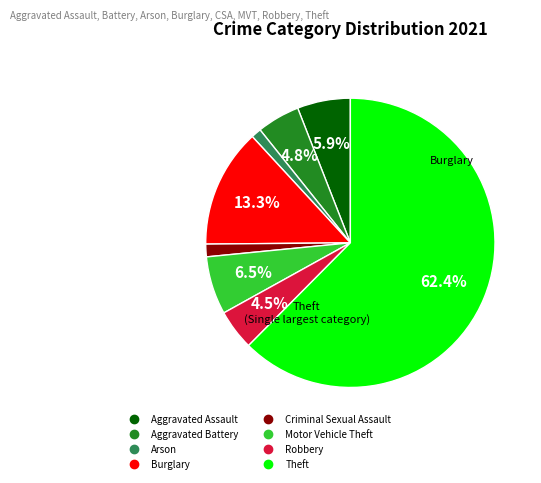

What portion of the pie excludes Burglary?

86.7%